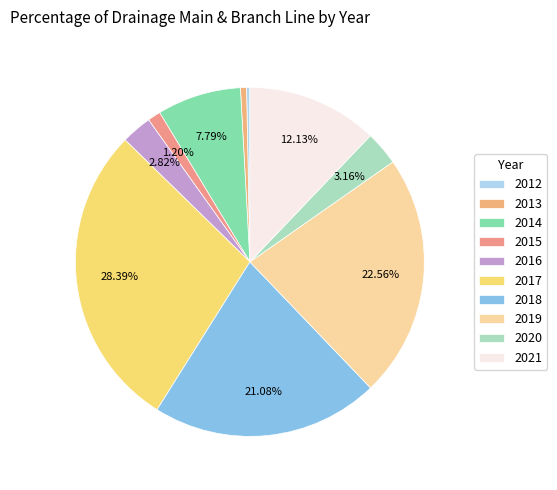

To the nearest percent, what is the combined percentage of 2017 and 2020?

32%